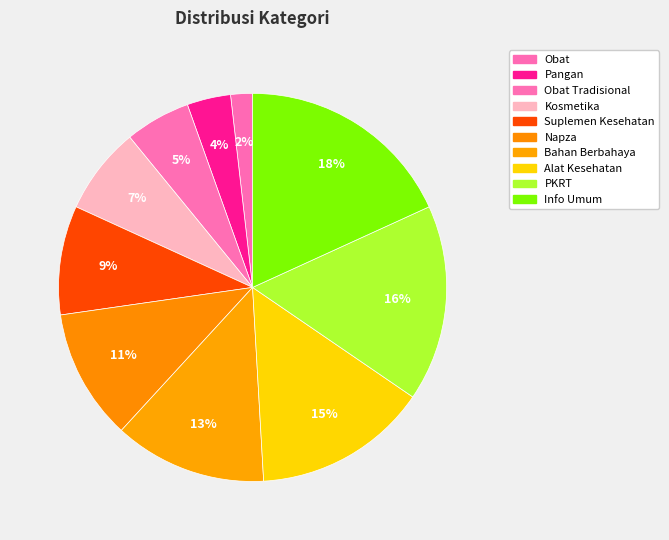

How many segments does this pie chart have?

10